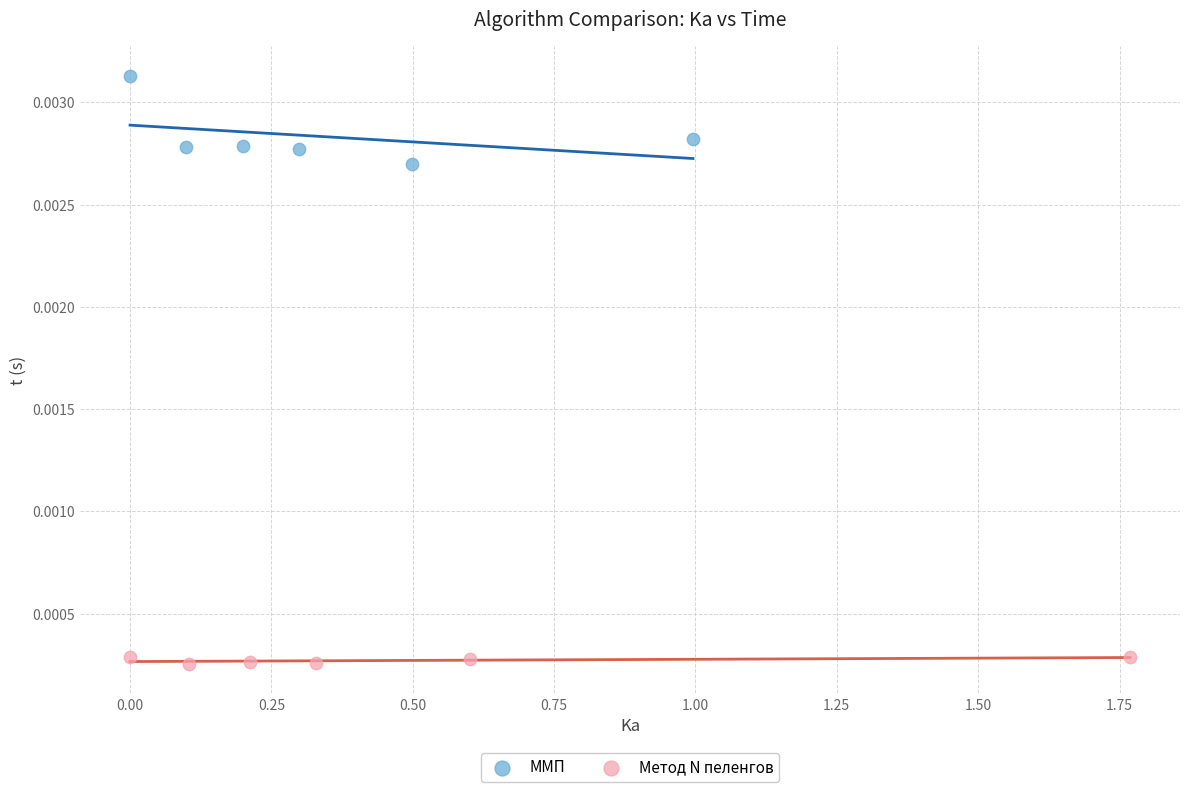

What are all the series names shown in the legend?

ММП, Метод N пеленгов